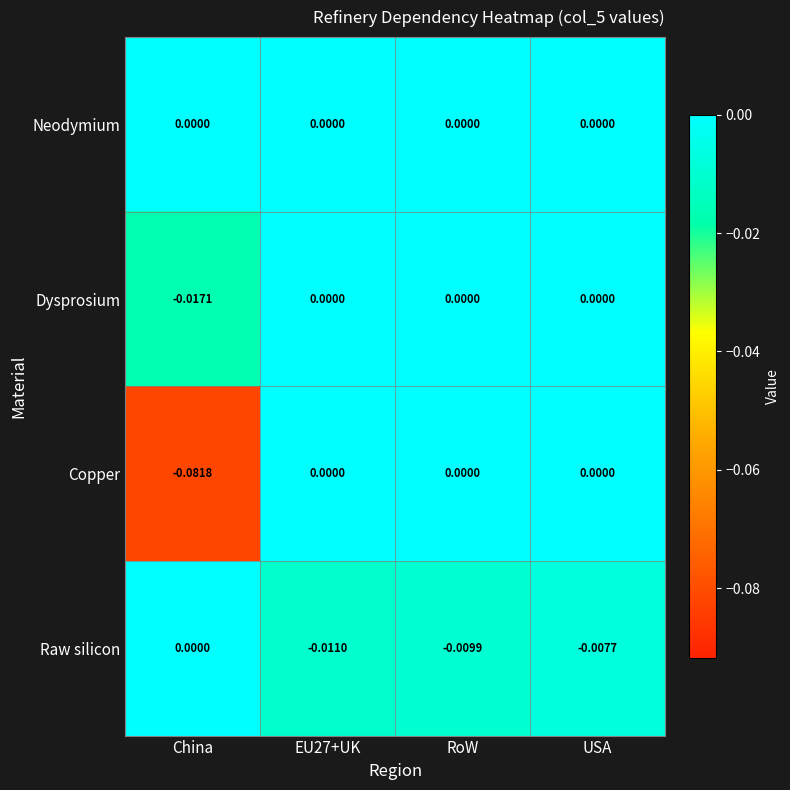

At which category is the sum across all series the highest?

USA